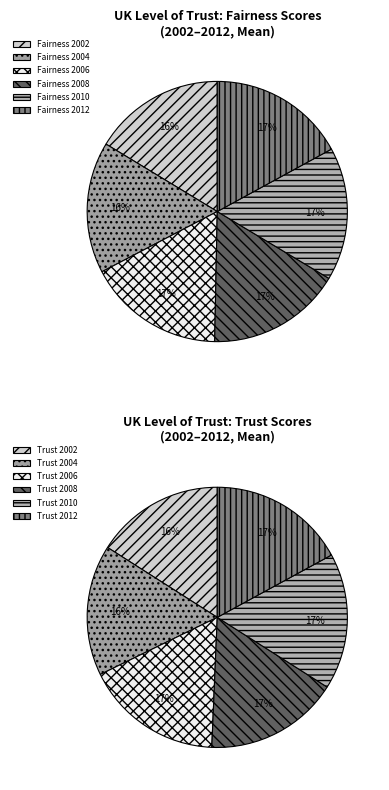

True or false: 2004 accounts for 17% of the total.

False